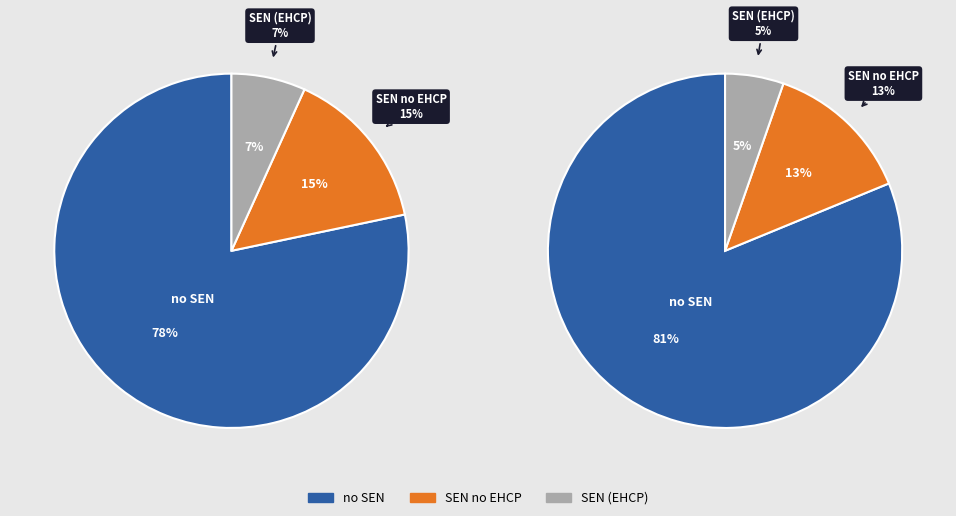

The 3 slice represents 1% of the pie. True or false?

False